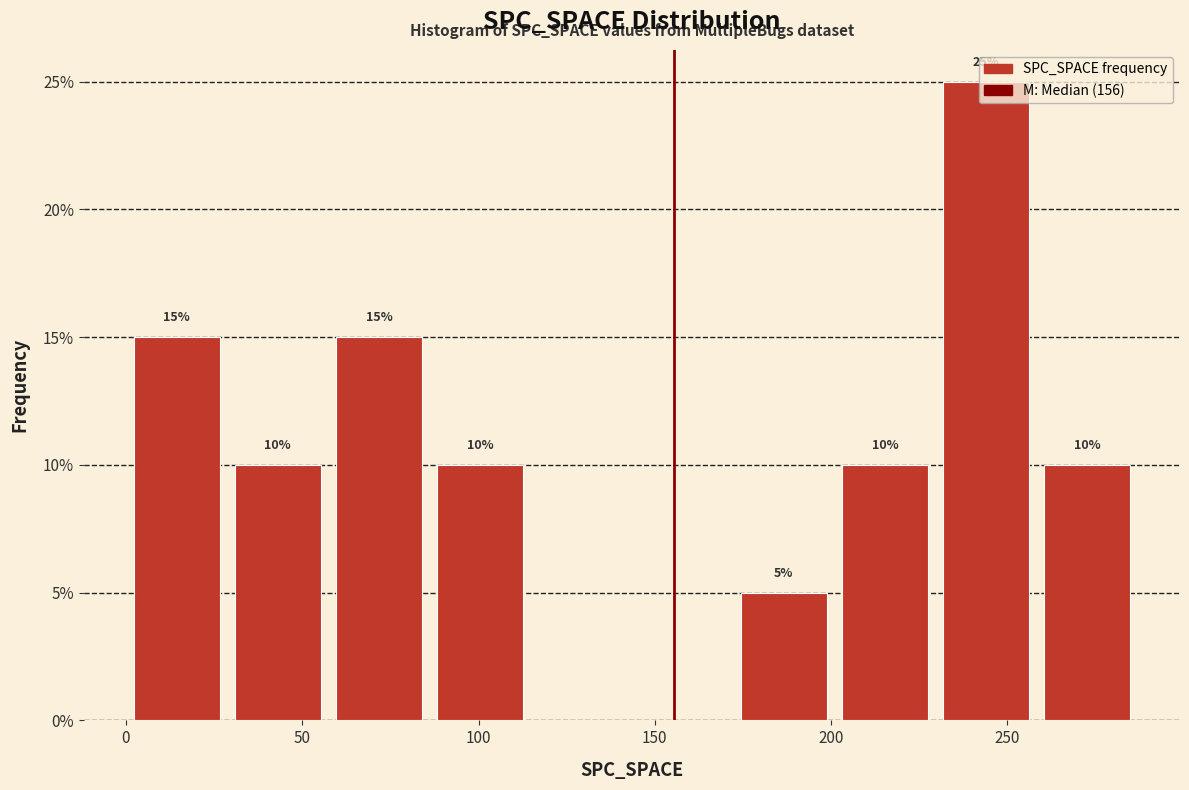

Which range on the x-axis has the tallest bar?

230 to 260